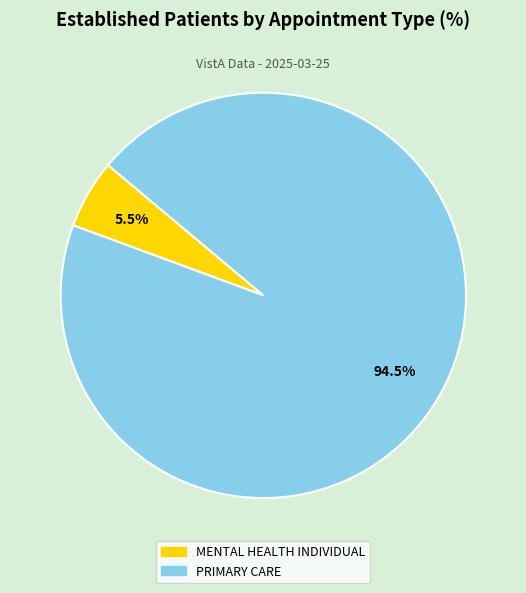

Which slice is the smallest?

MENTAL HEALTH INDIVIDUAL